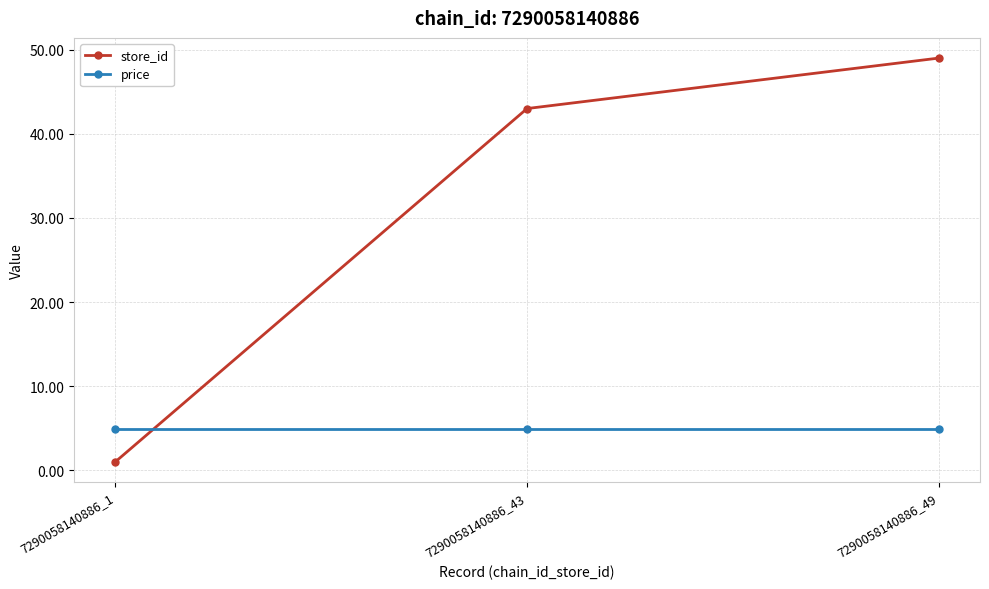

Does the chart have visible grid lines?

Yes